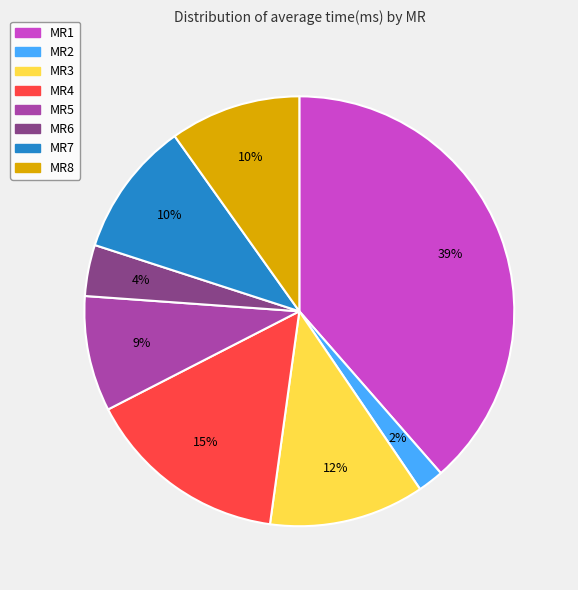

Between MR6 and MR2, which is larger?

MR6